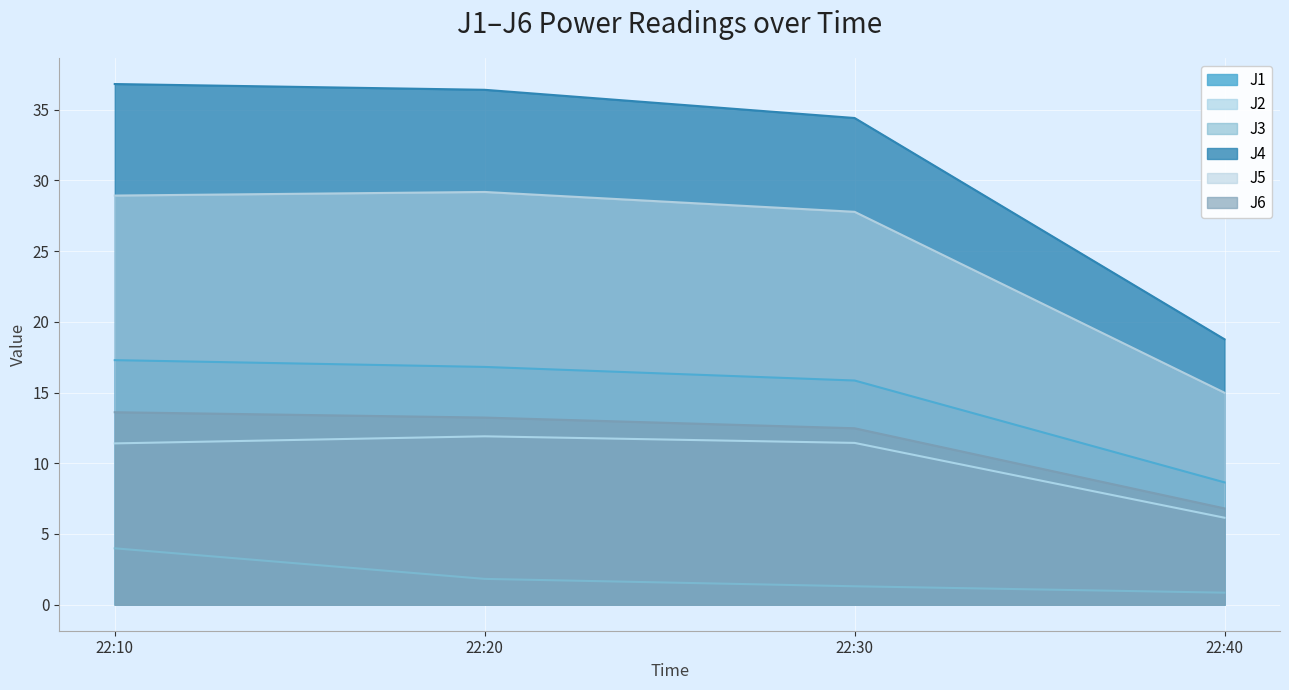

True or false: J5 and J2 cross at least once.

False